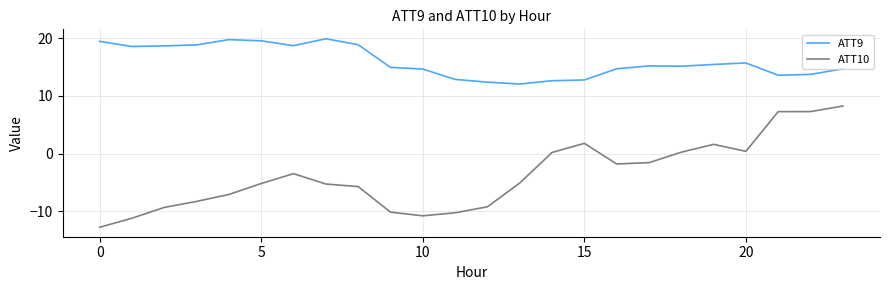

Which series has the widest spread of values?

ATT10